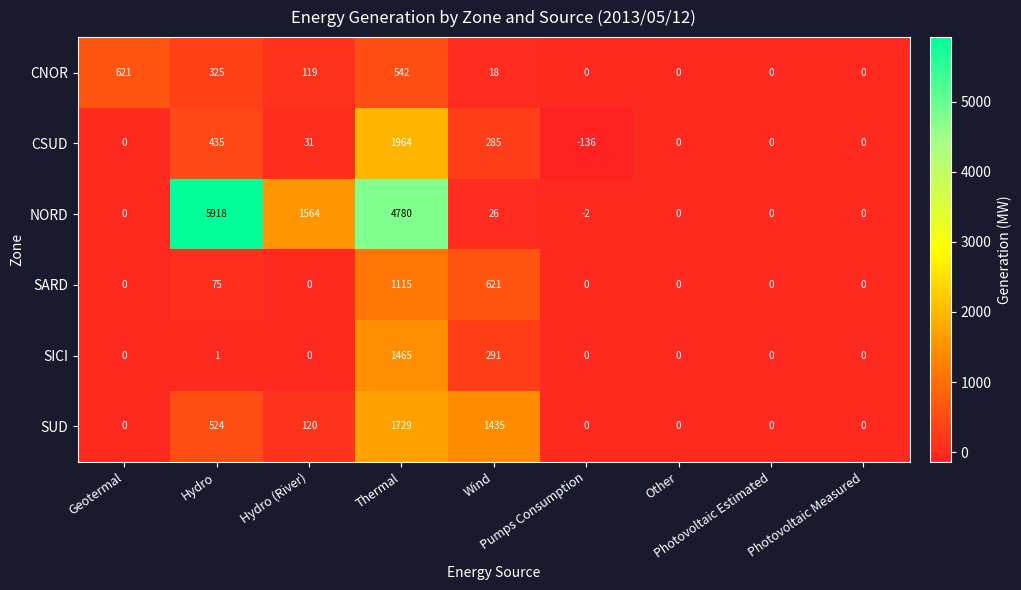

What is the average value of the SARD series?

201